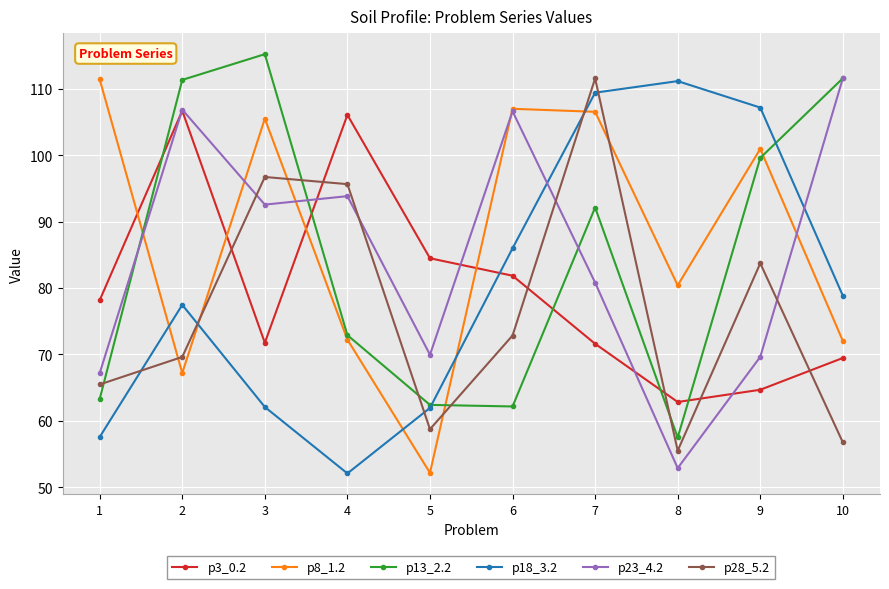

The value of p13_2.2 at 9 is 141.1. True or false?

False